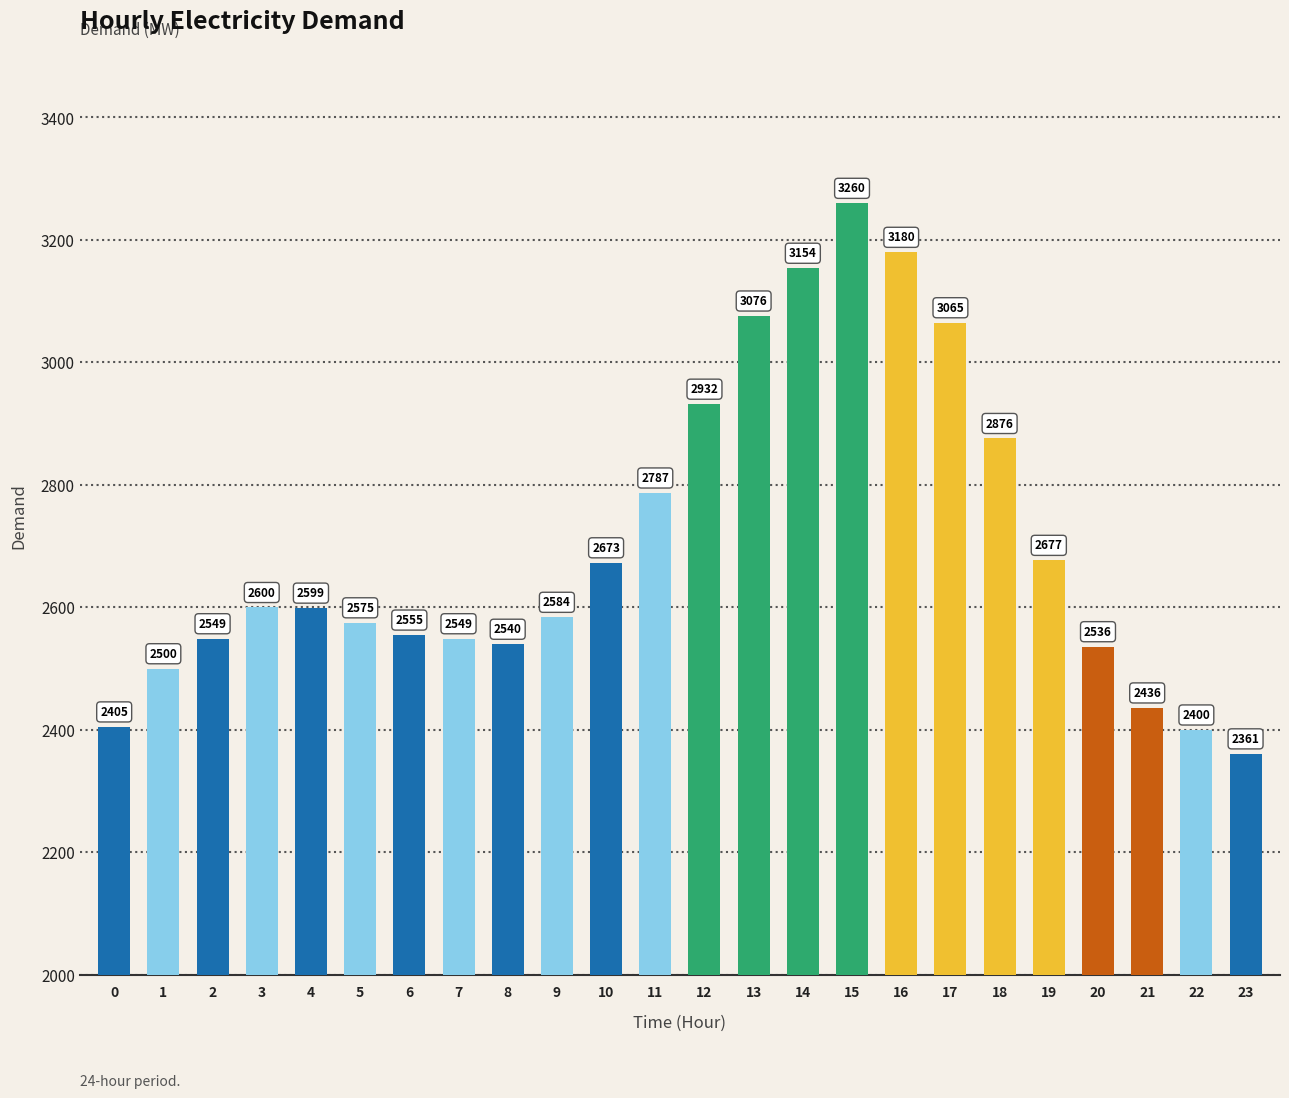

At which label is the value closest to 2810?

11